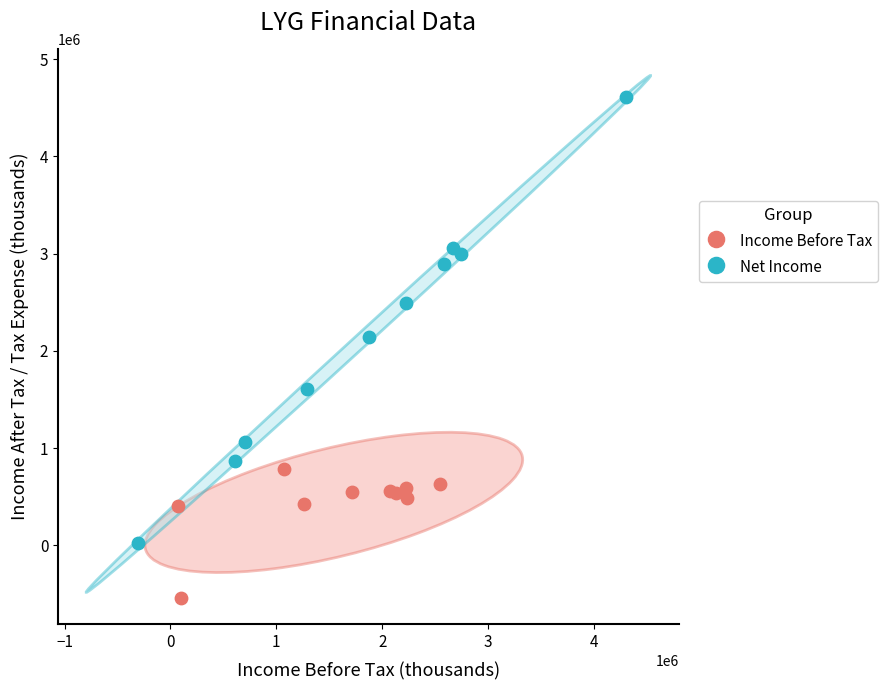

Which series reaches the minimum Y coordinate?

Income Before Tax